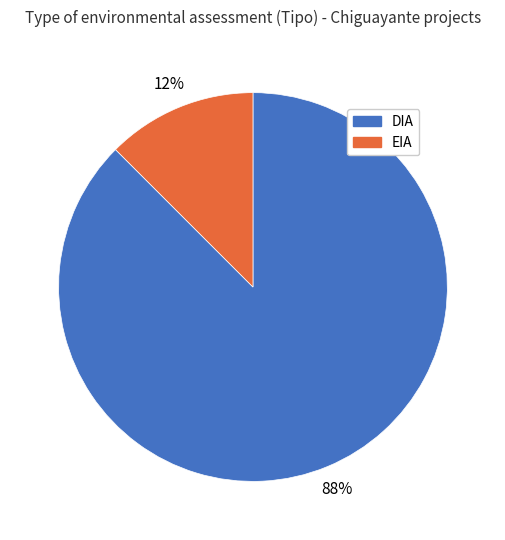

Count the number of slices in the pie.

2